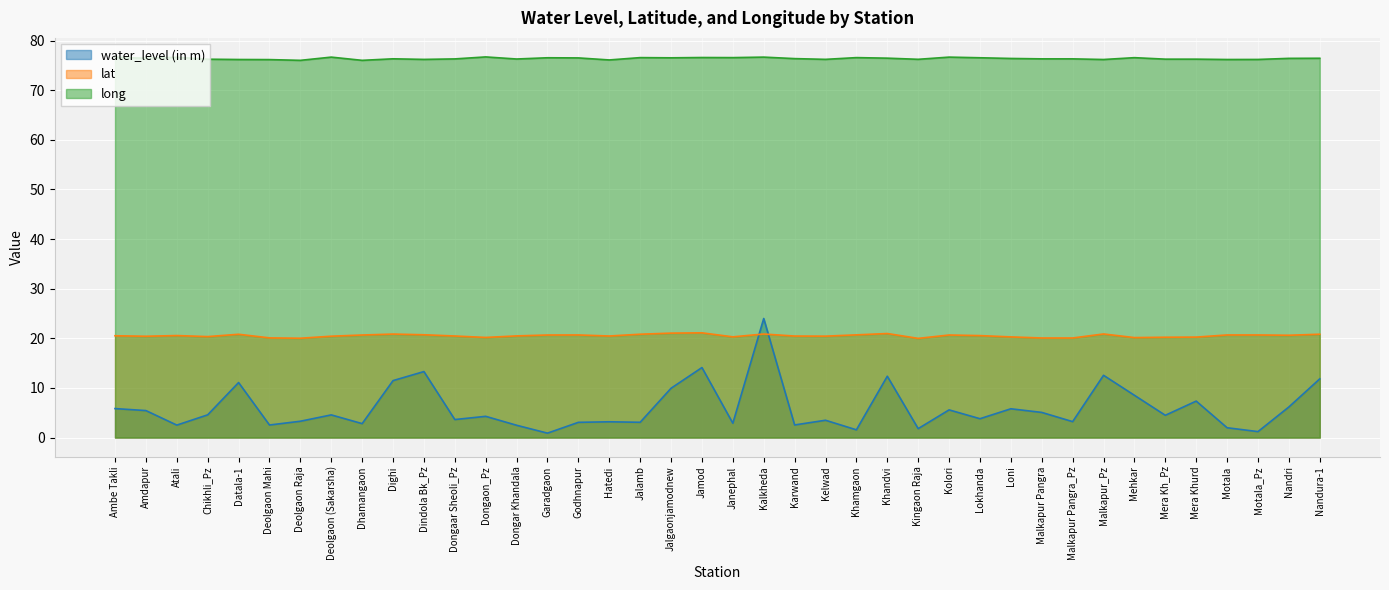

Which category has the lowest value in the long series?

Deolgaon Raja